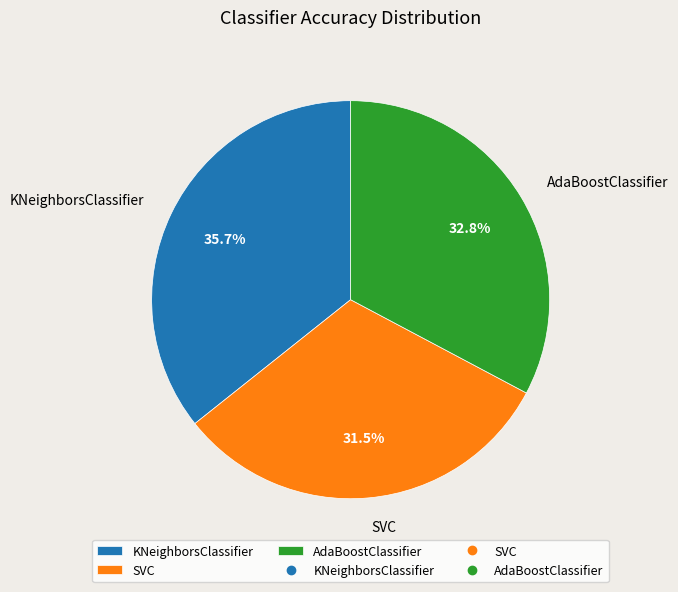

True or false: AdaBoostClassifier accounts for 21% of the total.

False